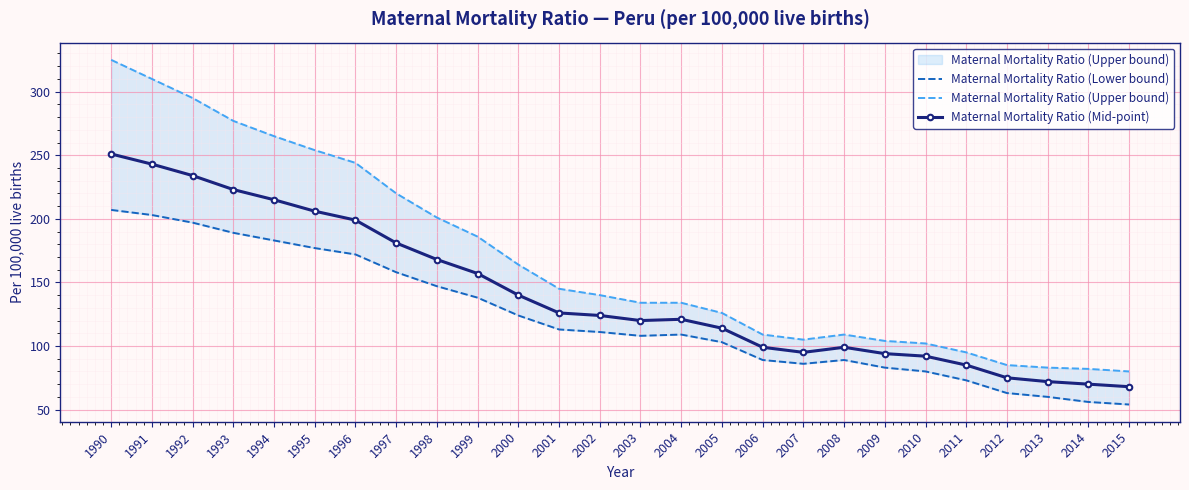

What is the maximum value shown in the chart?

325